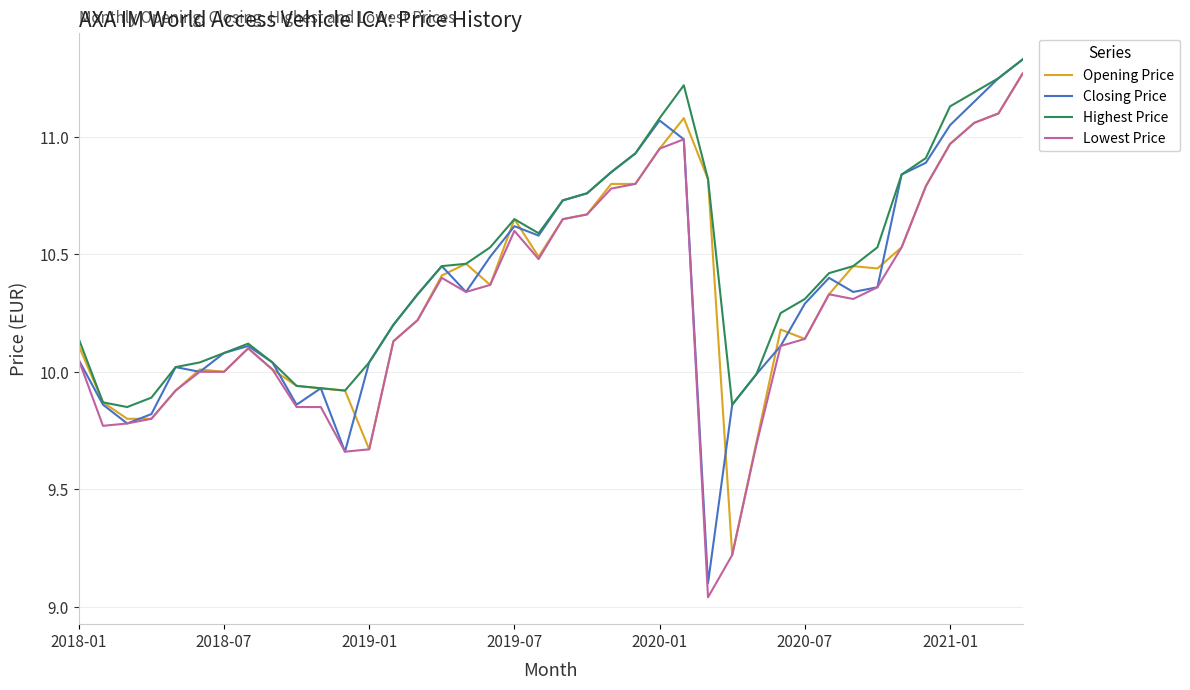

What is the difference between the second highest and second lowest values in the Opening Price series?

1.4